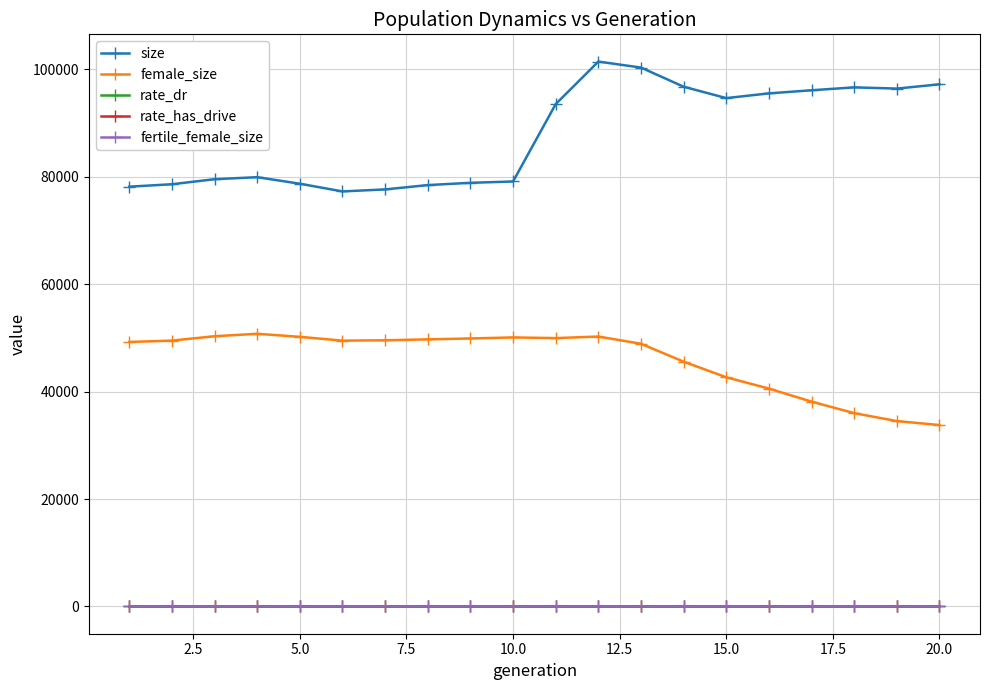

Which series has the largest range (max minus min)?

size